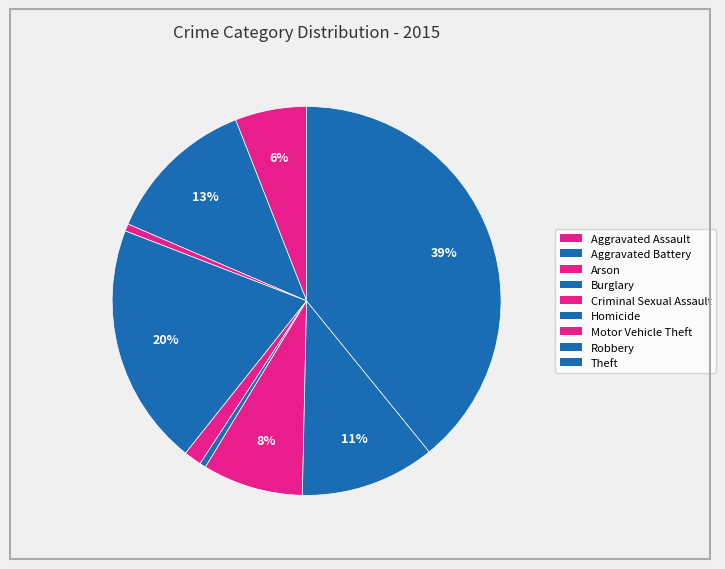

What percentage is the Aggravated Battery slice, to the nearest percent?

13%